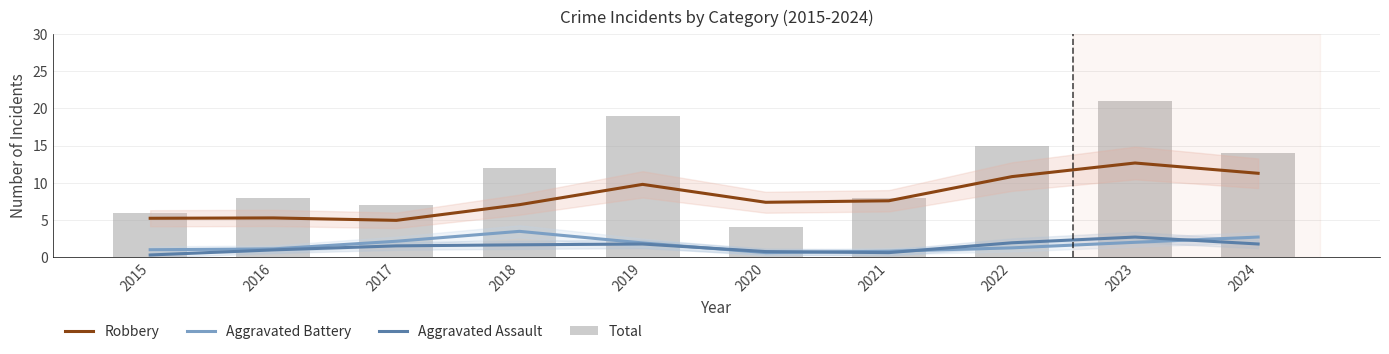

What is the average value of the Robbery series?

8.2